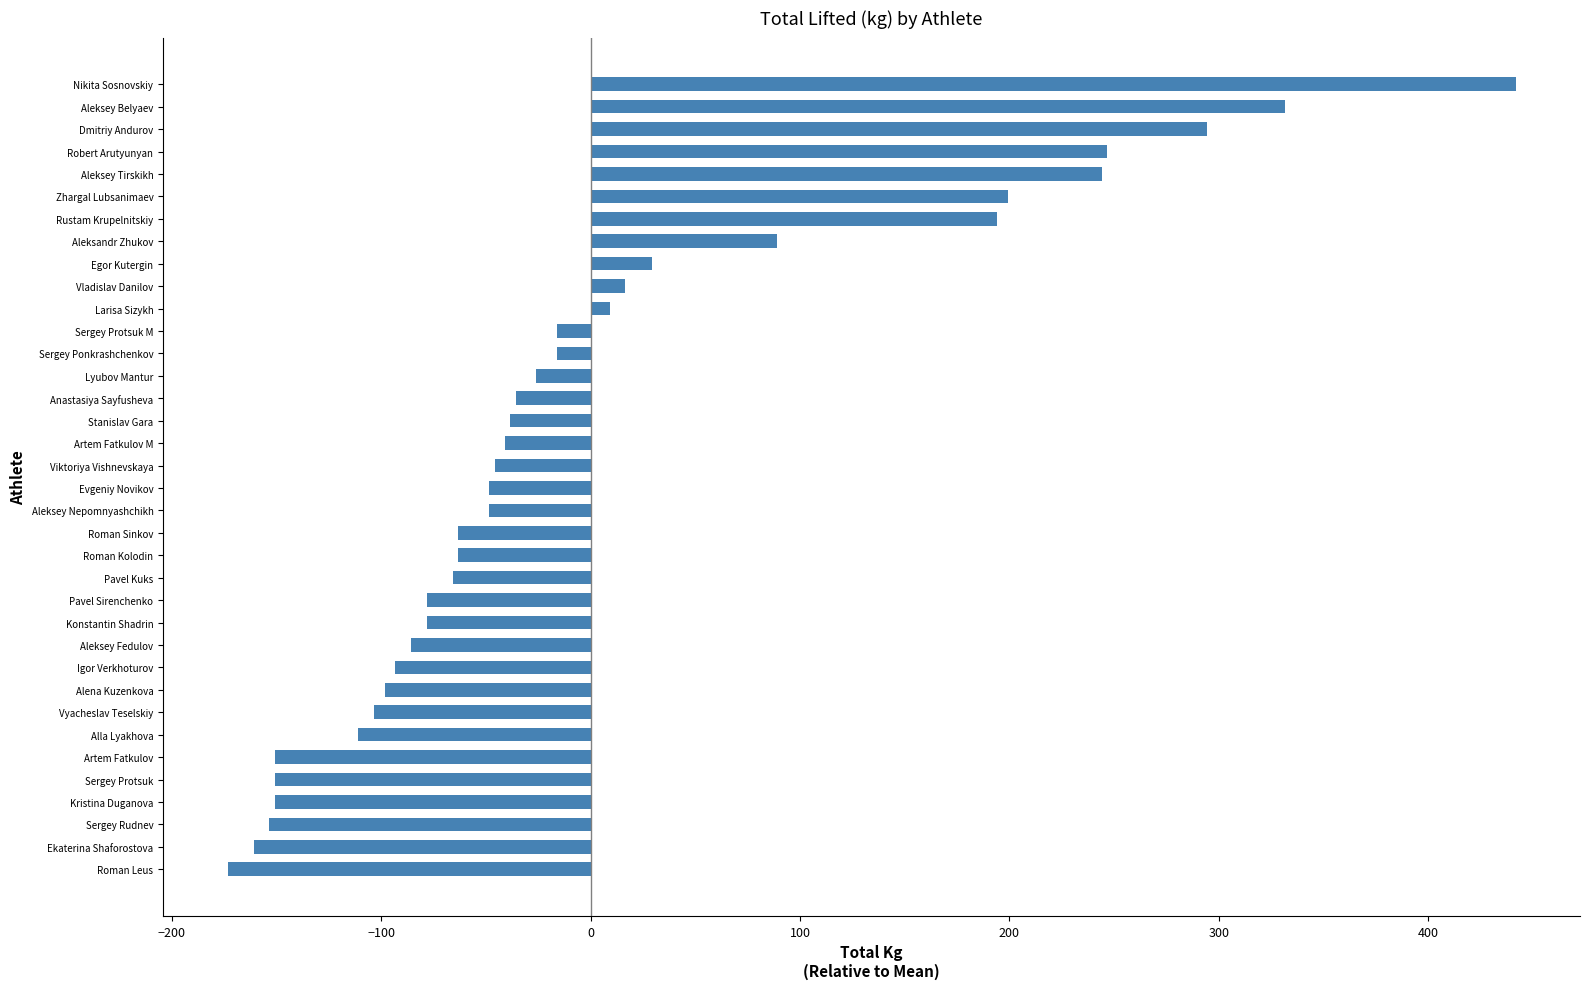

At which label is the value closest to 134?

Aleksandr Zhukov